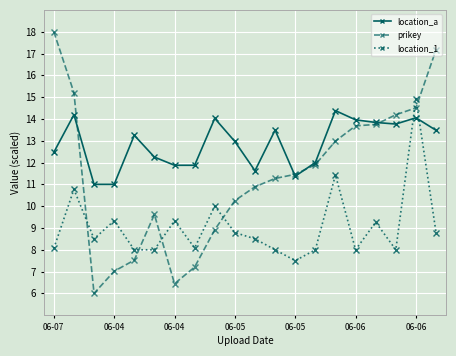

What is the value of the location_1 point at the 12th from the left?

8.0